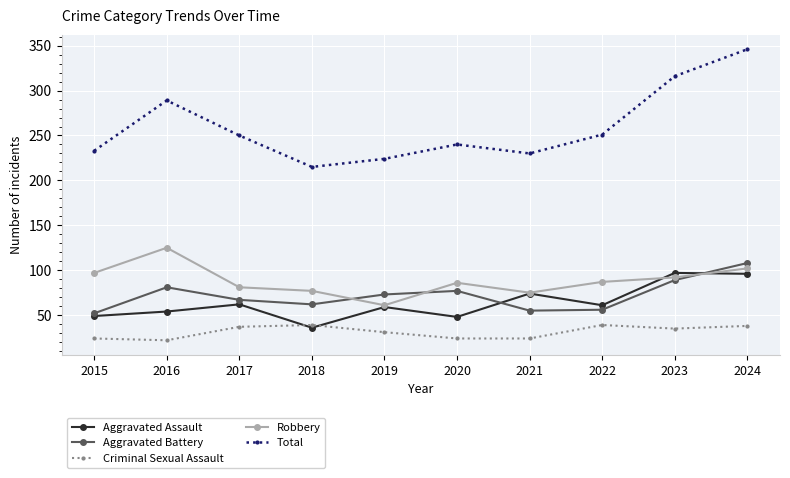

How many interior local valleys does the Aggravated Assault series have?

3